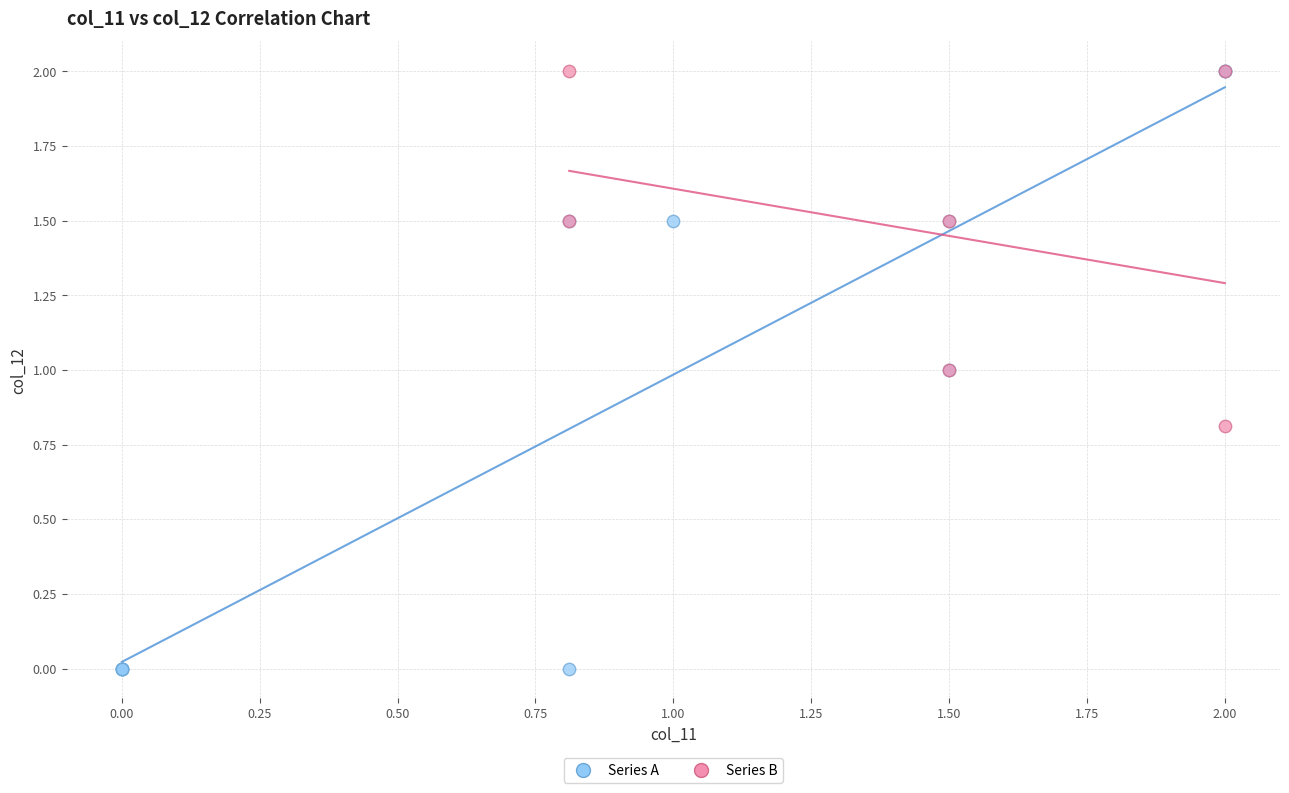

Which series has the widest spread of Y values?

Series A